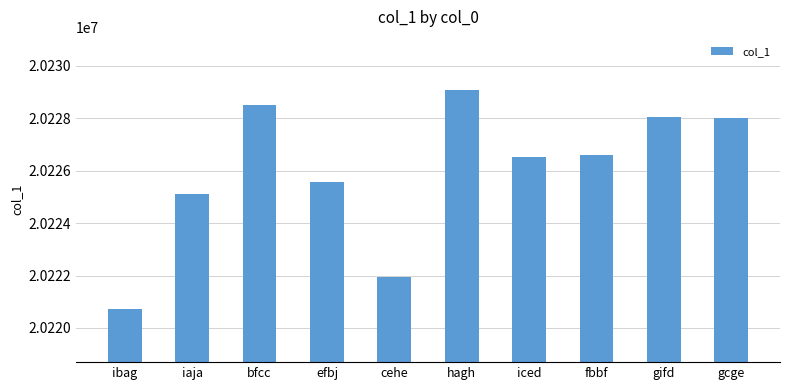

How many categories are shown in the chart?

10